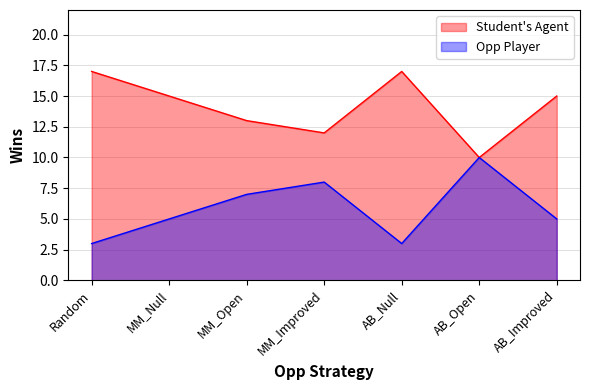

True or false: Opp Player and Student's Agent cross at least once.

False